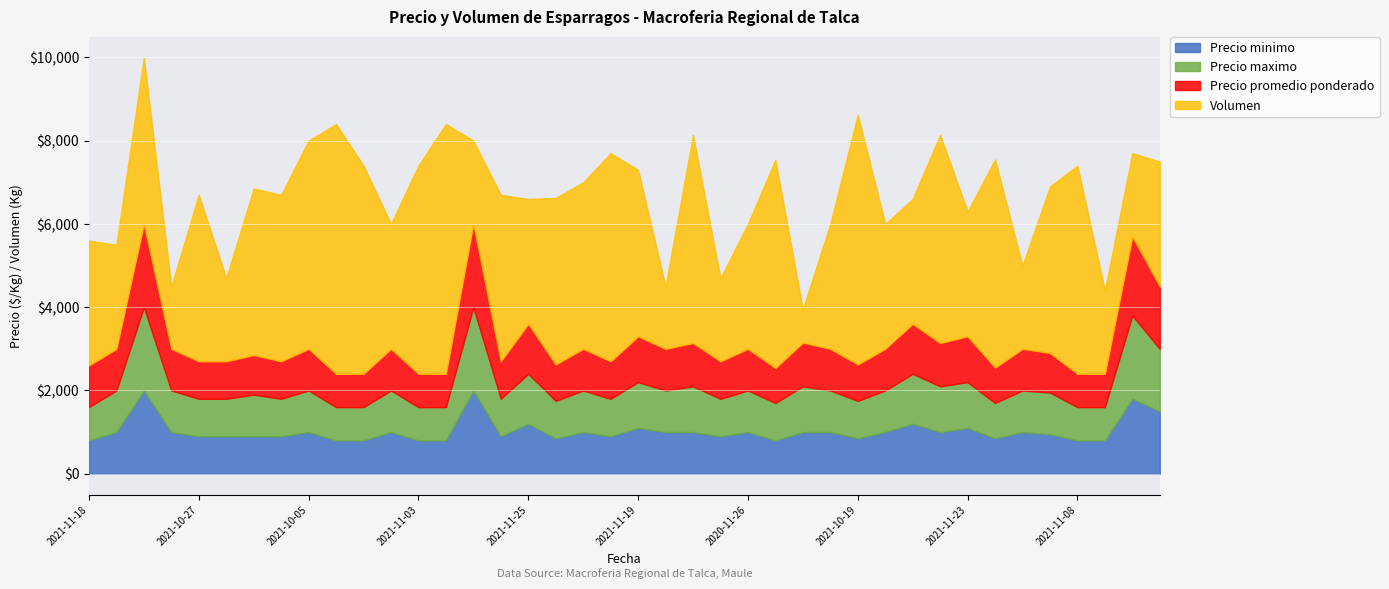

Is it true that Precio minimo equals 306 at 2021-11-23?

False